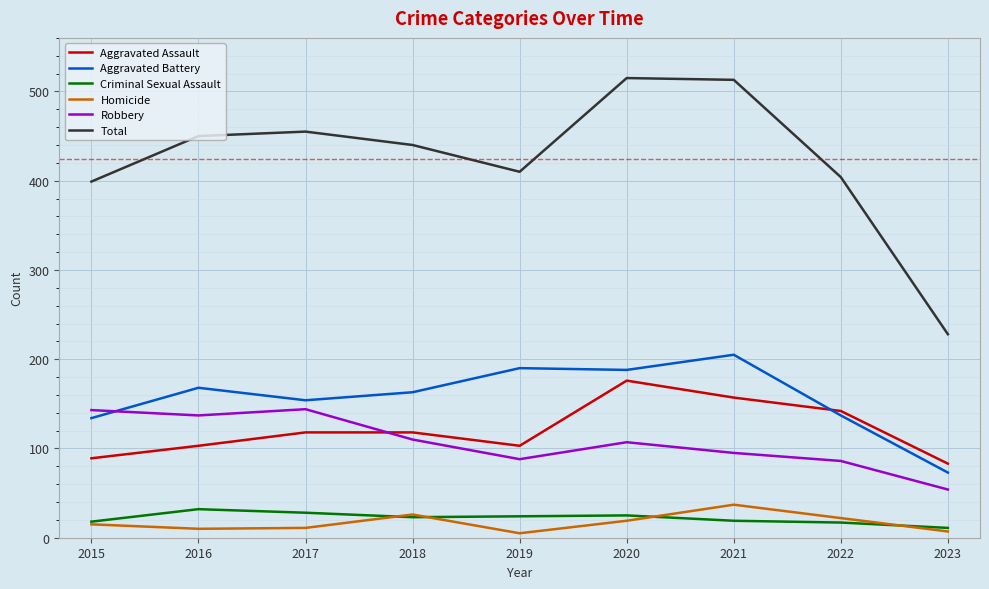

Is this an area chart (filled region under the line)?

No